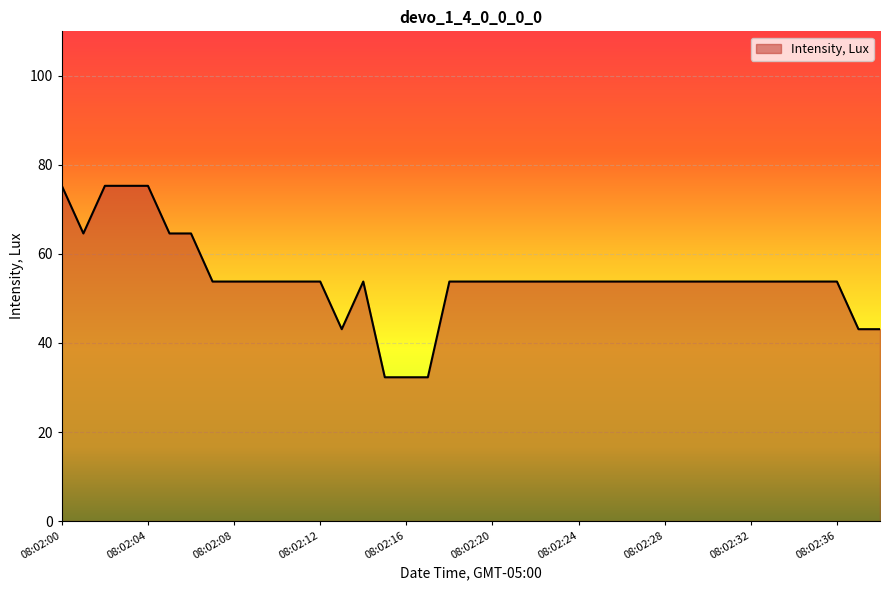

What is the difference between the maximum and minimum values?

43.0